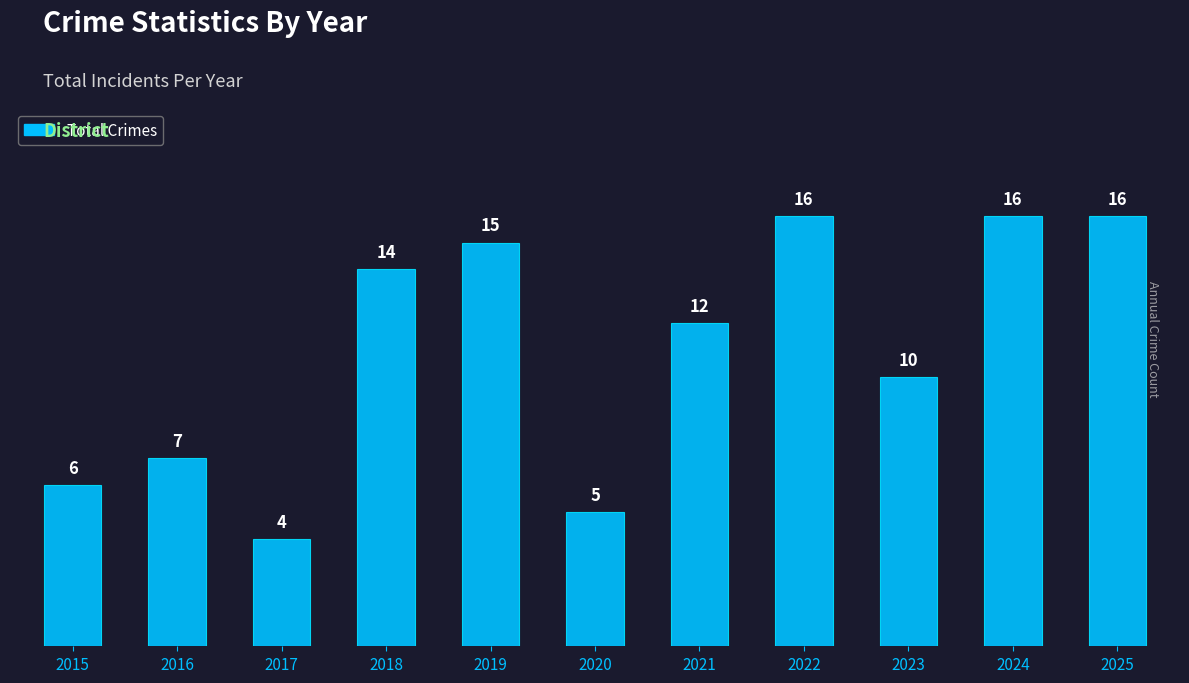

The value at 2024 is 27. True or false?

False